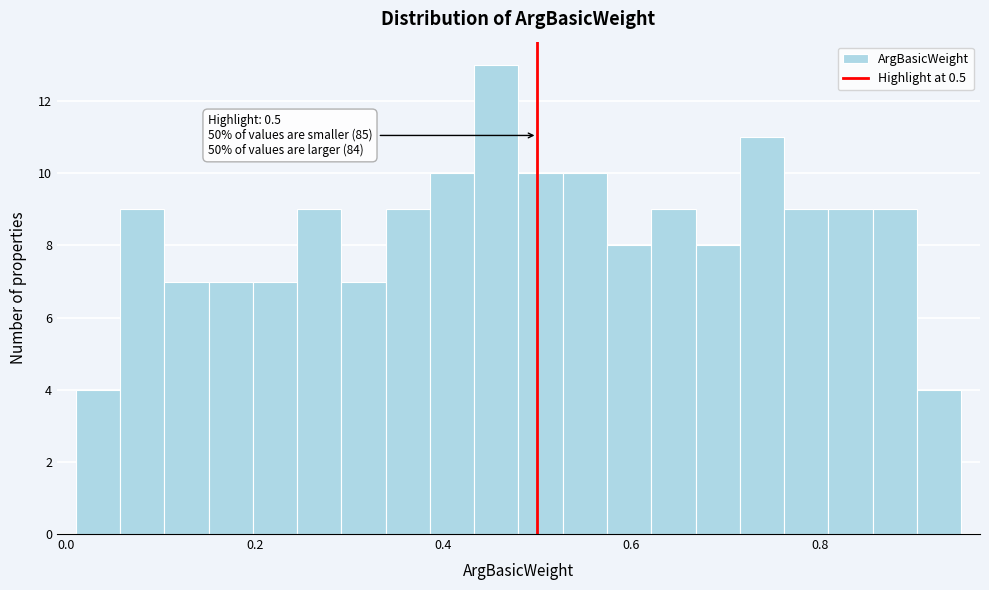

Read against the x-axis, roughly where is the centre of the tallest bar?

0.46